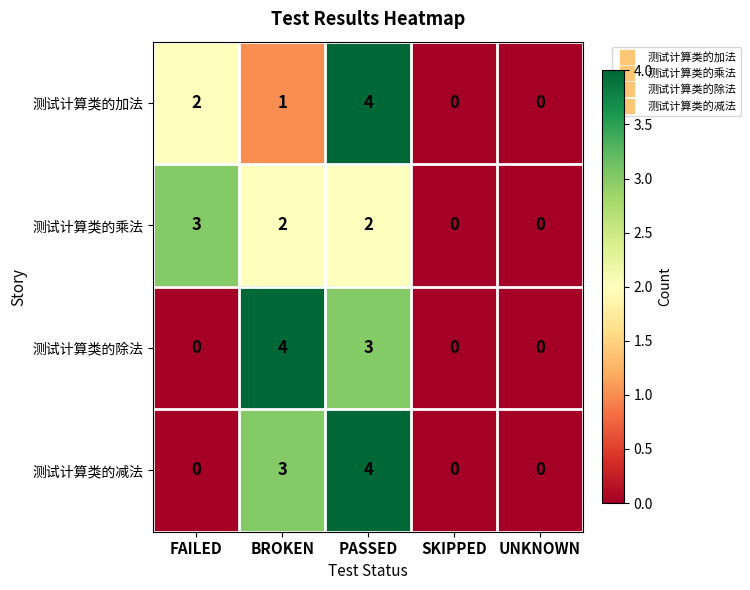

What is the total value across all series at BROKEN?

10